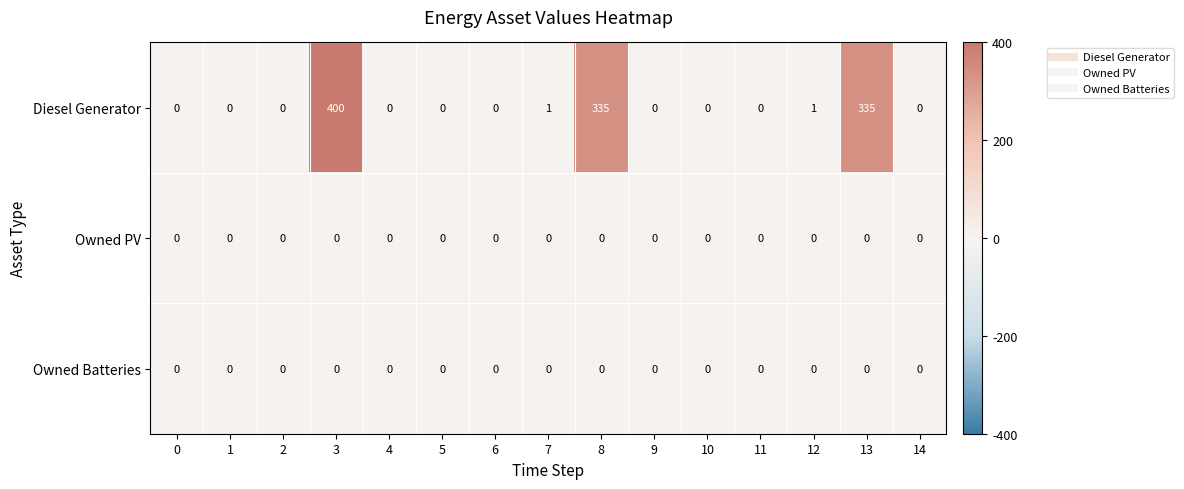

What is the greatest value displayed?

400